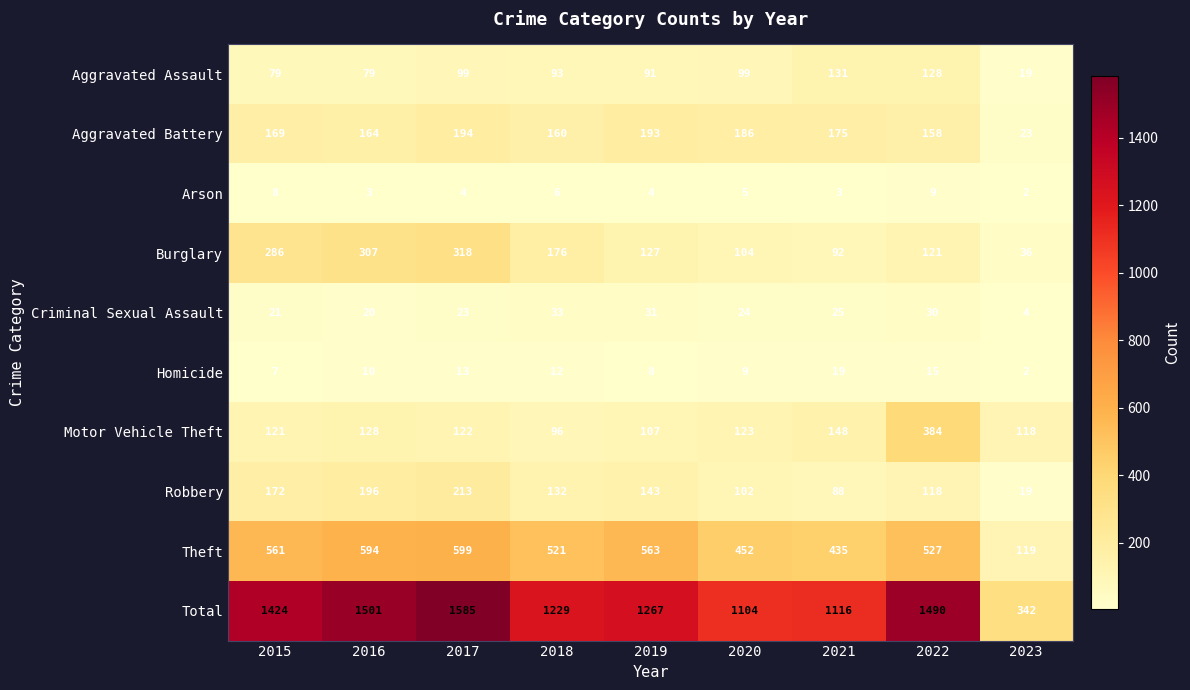

Where is Robbery nearest to the value 116?

2022